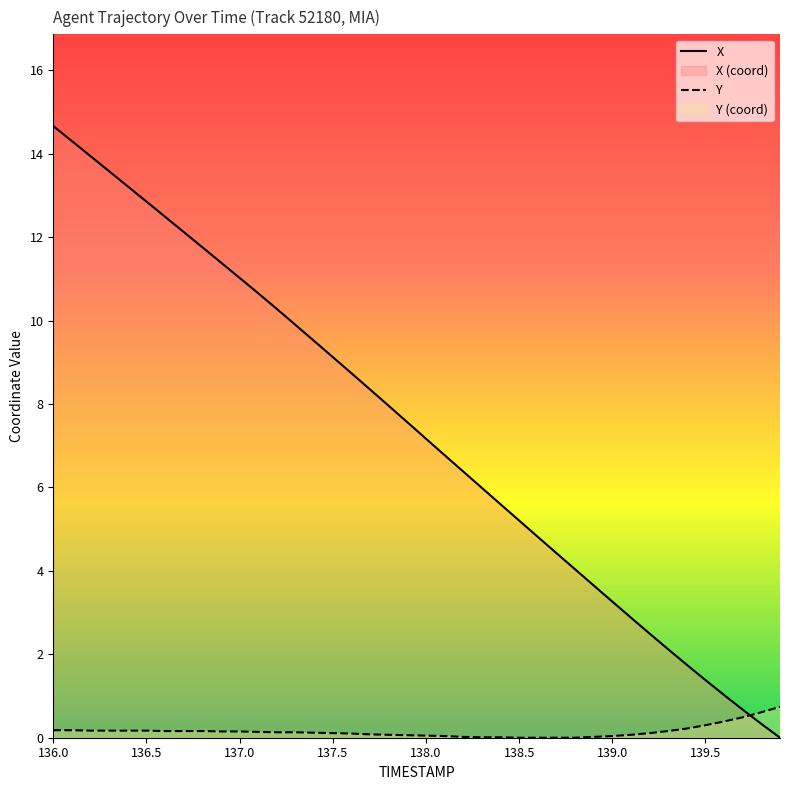

Which series has the largest range (max minus min)?

X